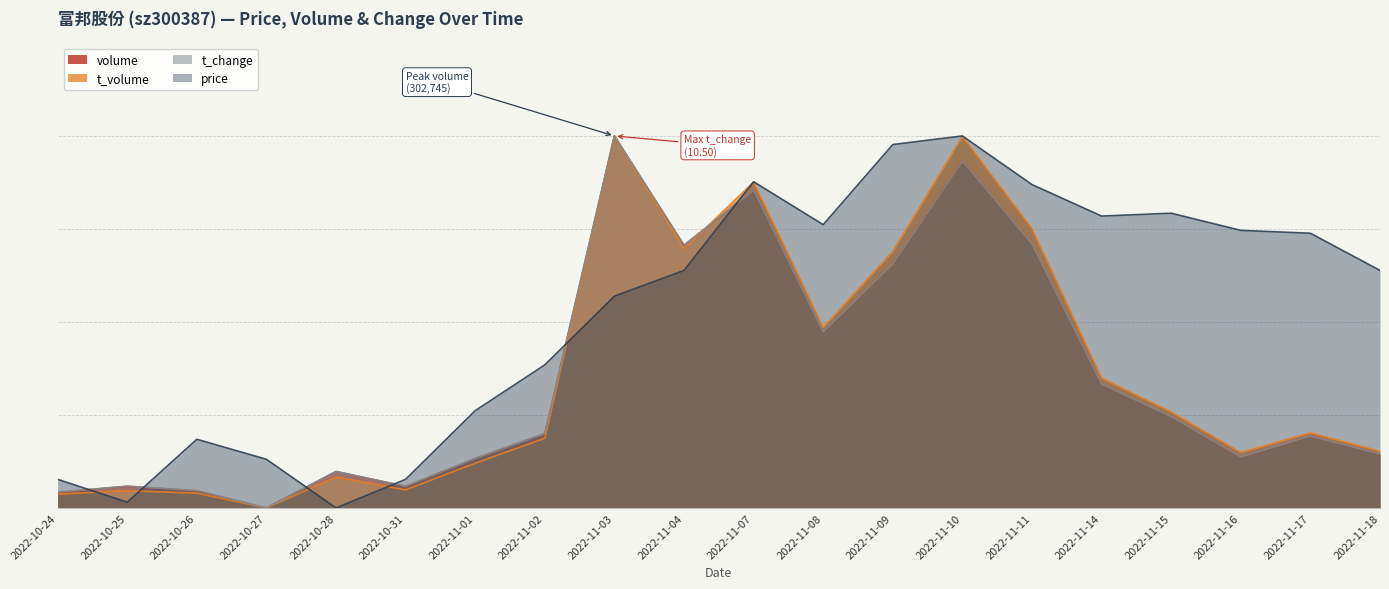

Read the t_volume value at 2022-11-17.

0.2